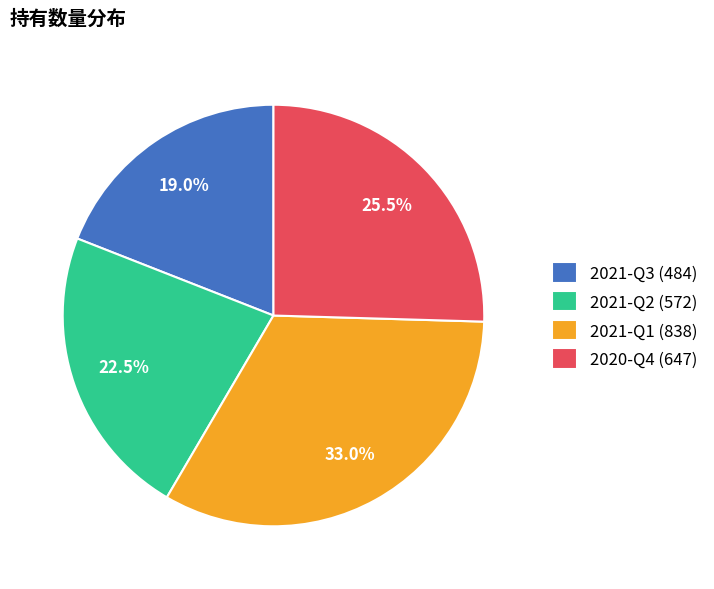

Count the number of slices in the pie.

4